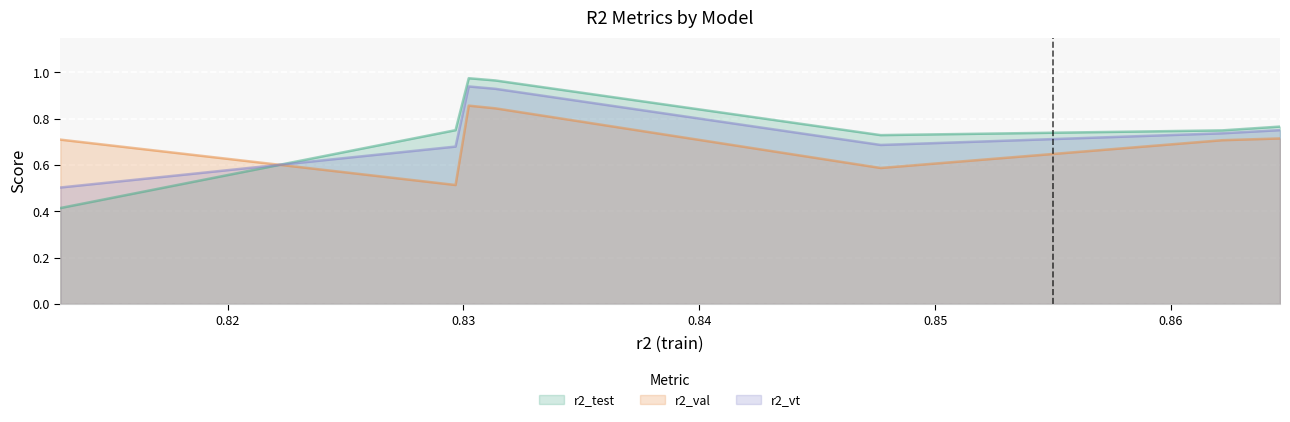

How many lines are shown in the chart?

3